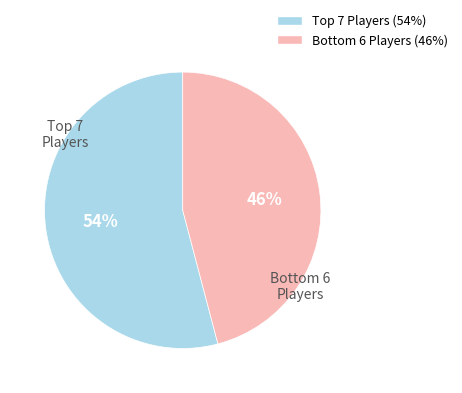

Does any single category account for the majority?

Yes